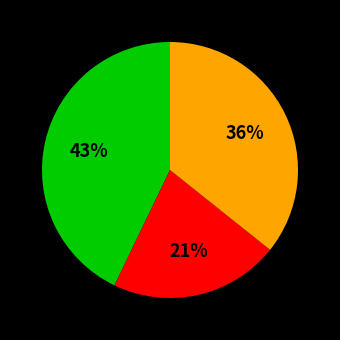

To the nearest percent, what is the average slice percentage?

33%